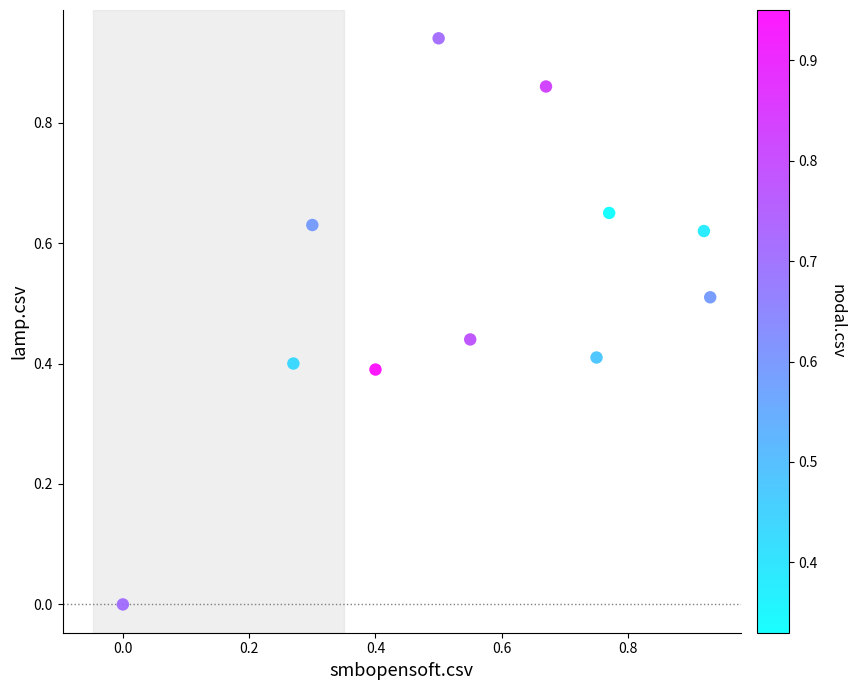

What is the average Y value?

0.5